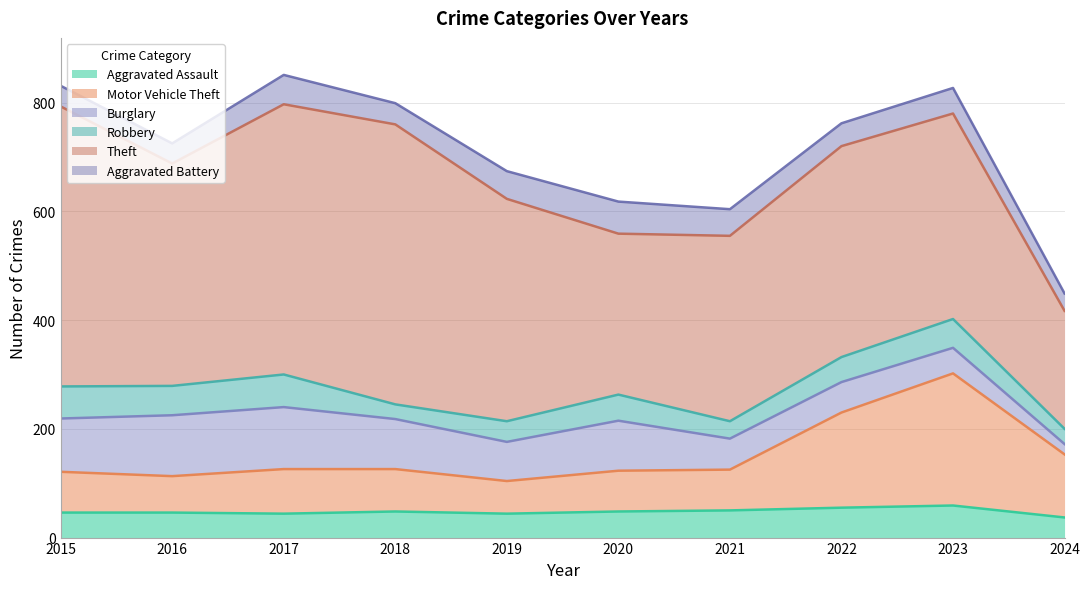

What is the value of the Aggravated Battery point at the 7th from the left?

49